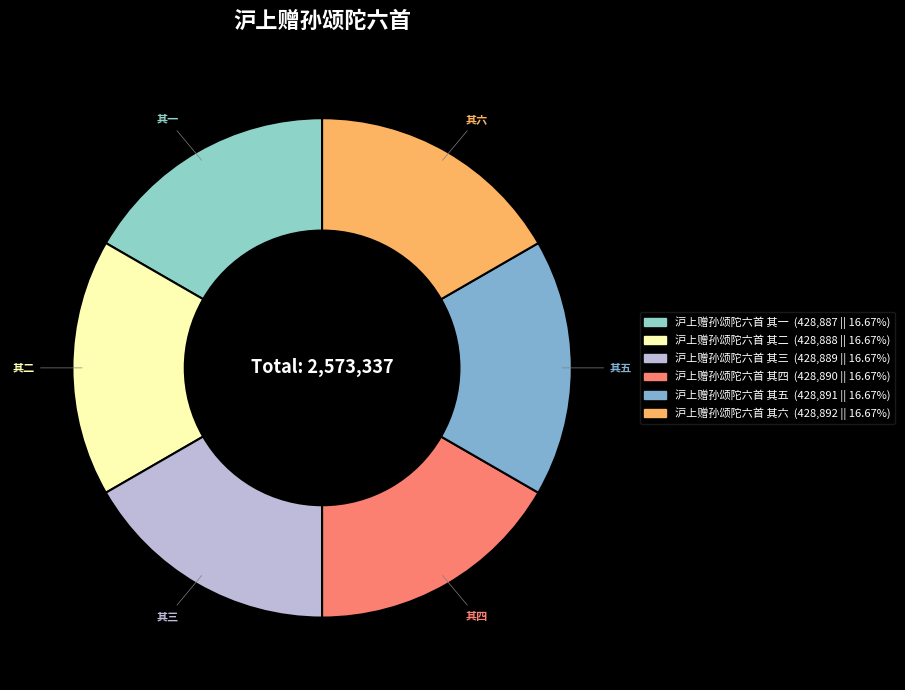

Combined, what portion of the pie is 沪上赠孙颂陀六首 其三 and 沪上赠孙颂陀六首 其五?

33.3%